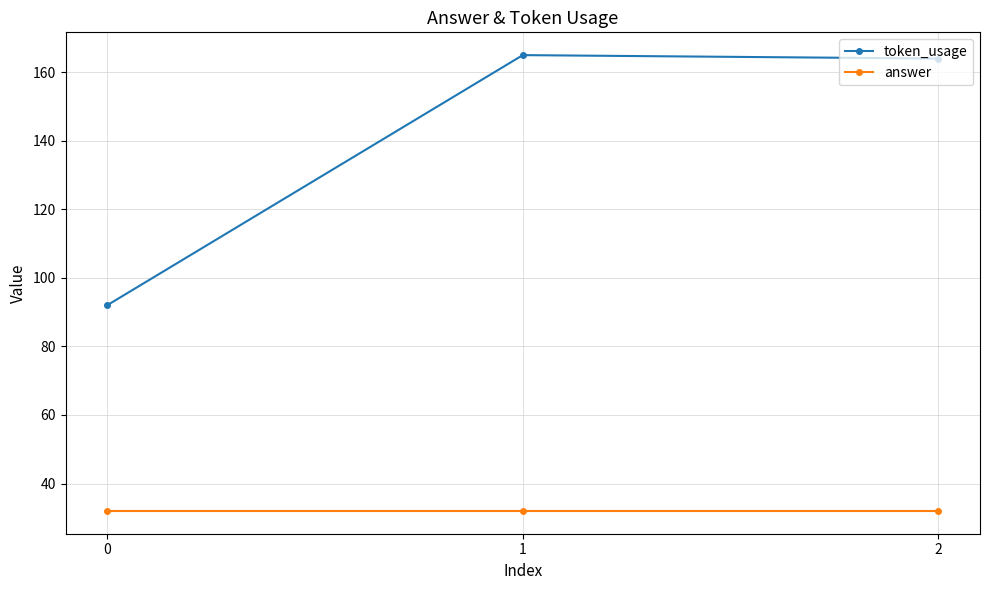

How many lines are shown in the chart?

2